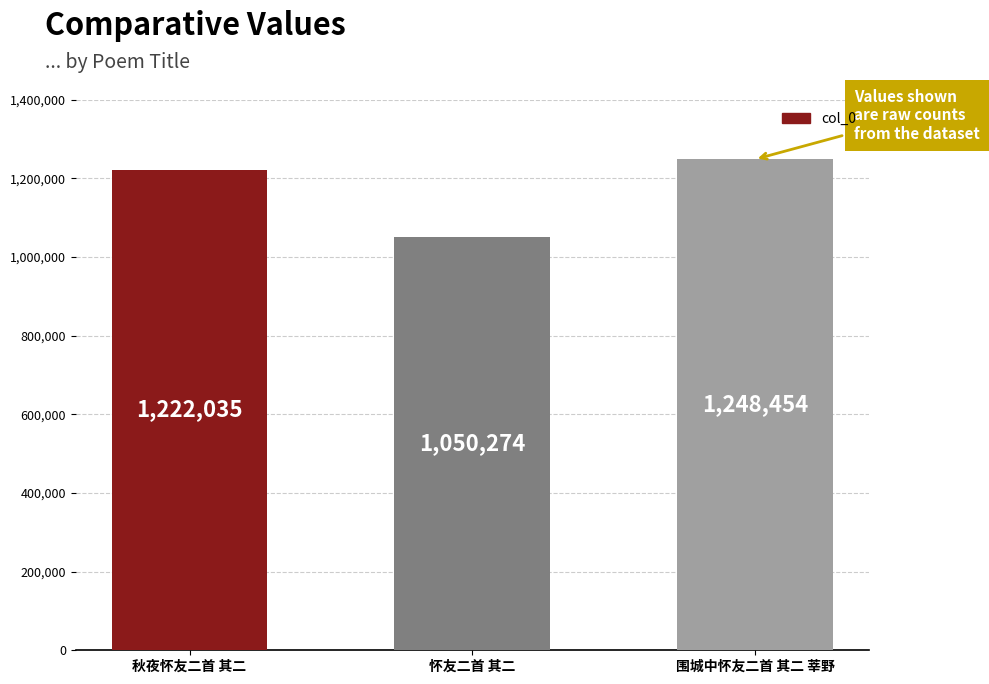

The value at 秋夜怀友二首 其二 is 397583. True or false?

False